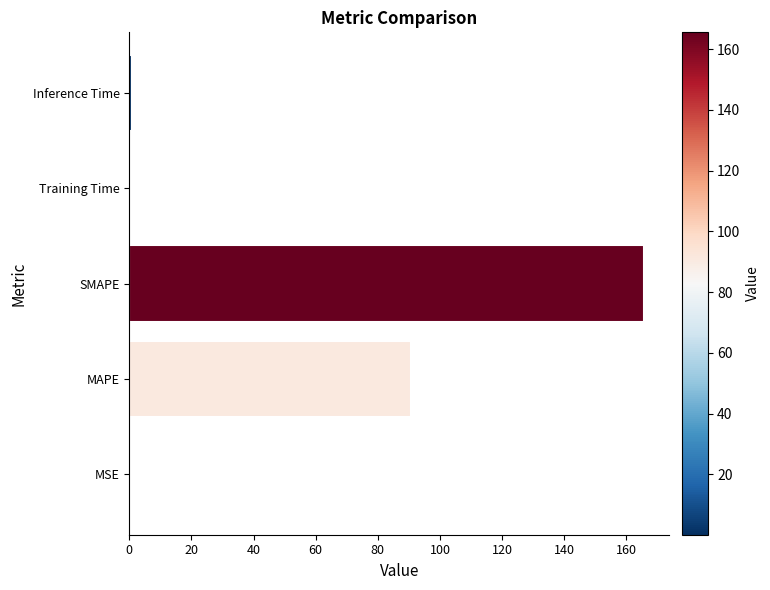

Are the bars horizontal?

Yes